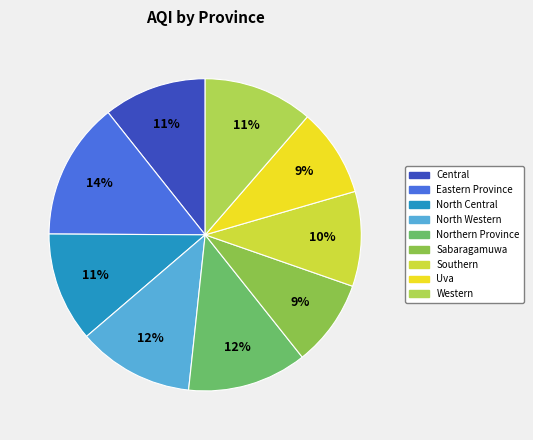

Approximately how many times larger is the value at North Western compared to Central?

1.1